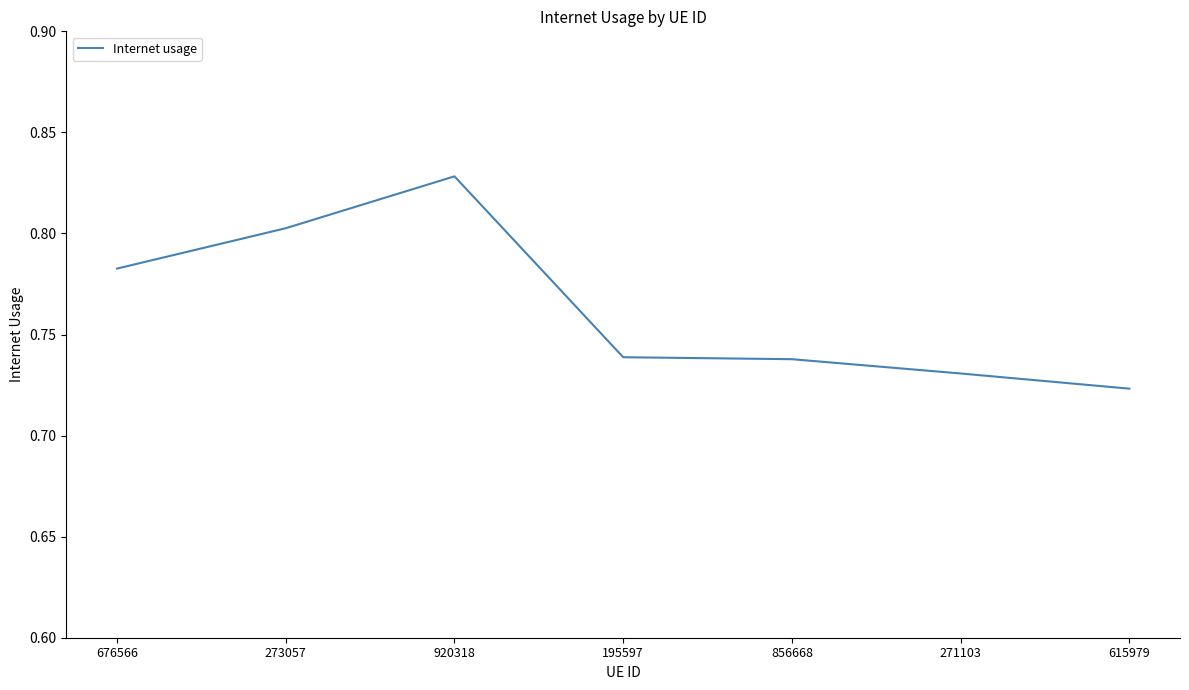

Between 273057 and 271103, which is larger?

273057